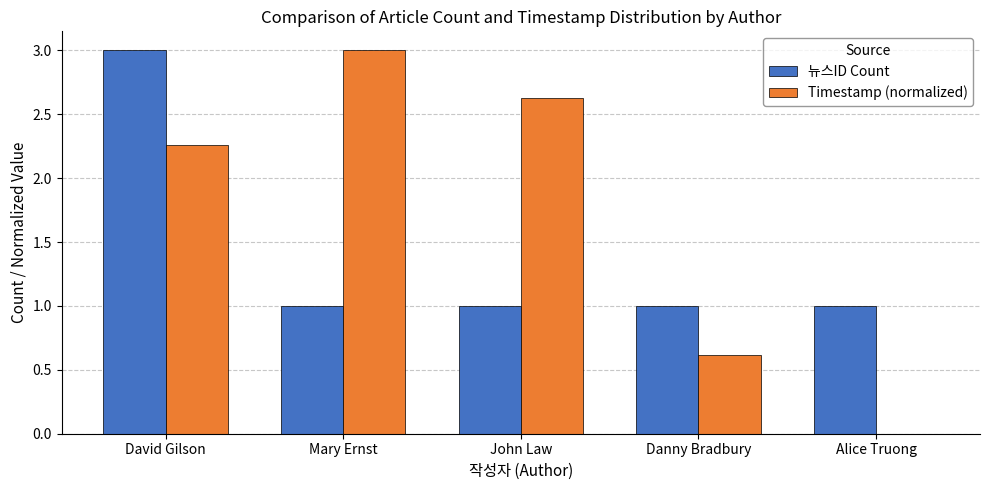

Is the value of 뉴스ID Count at Danny Bradbury greater than the value of Timestamp (normalized) at John Law?

No